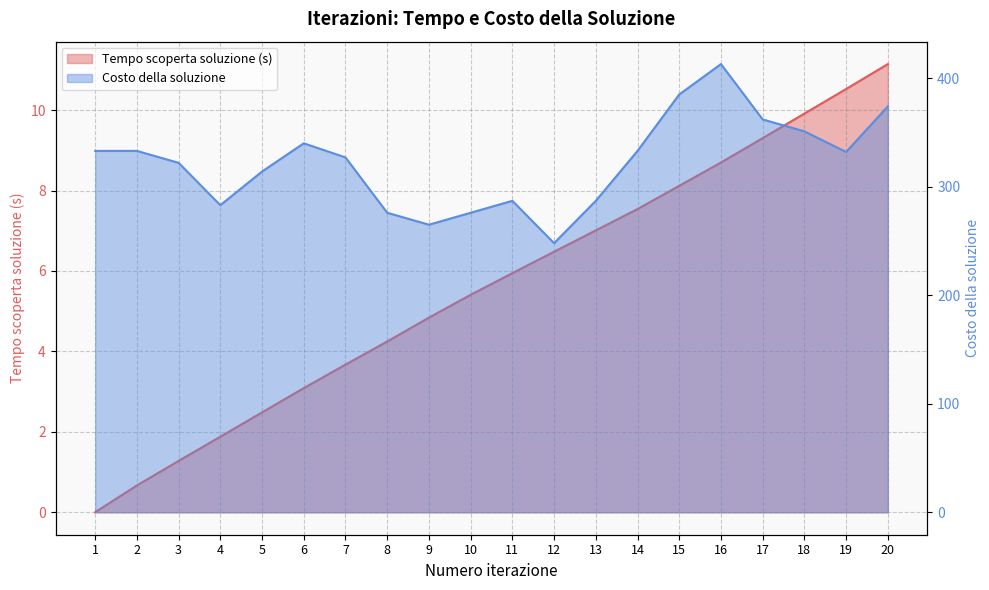

What is the difference between the maximum and minimum values in the Costo della soluzione series?

165.0